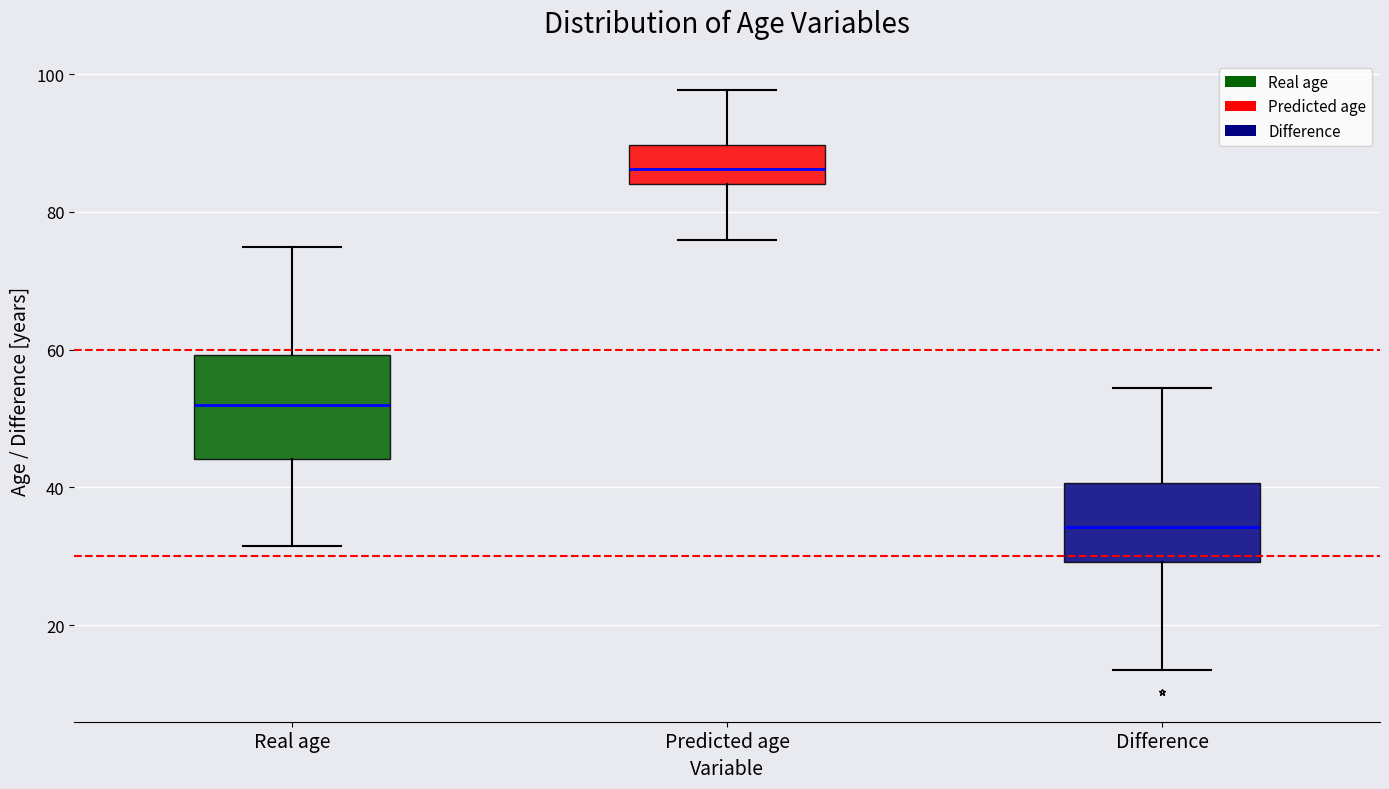

Where does the median line of the box for Real age sit on the y-axis? The values are not printed on the chart, so give them approximately, as read against the axis.

52